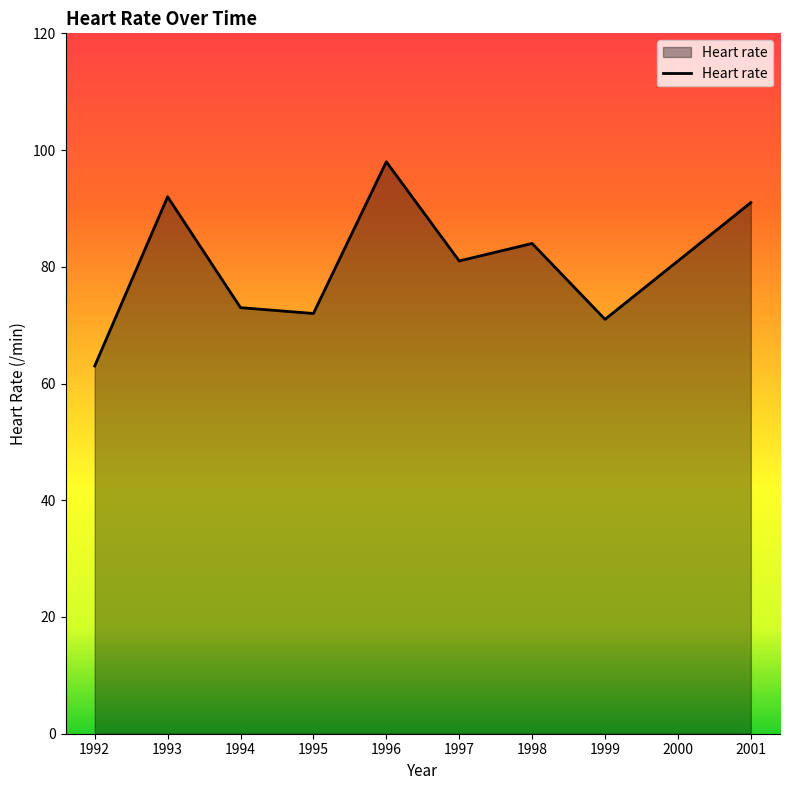

What is the smallest value displayed?

63